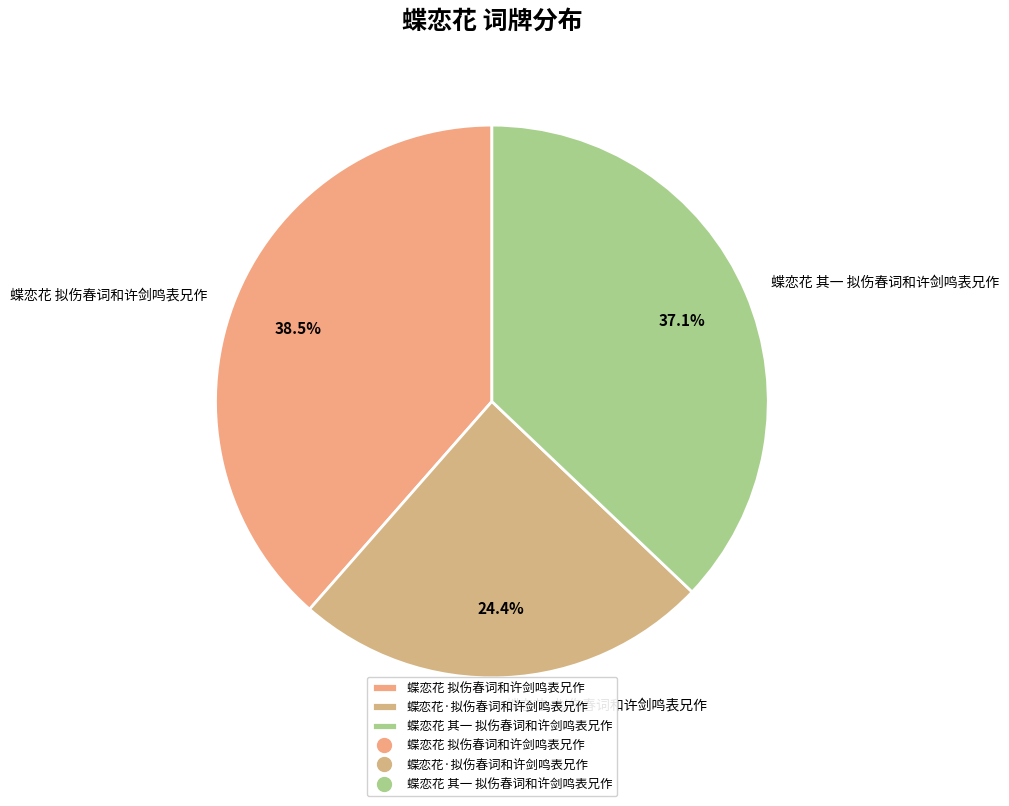

To the nearest percent, what is the difference between the 蝶恋花 其一 拟伤春词和许剑鸣表兄作 and 蝶恋花·拟伤春词和许剑鸣表兄作 slice percentages?

13%